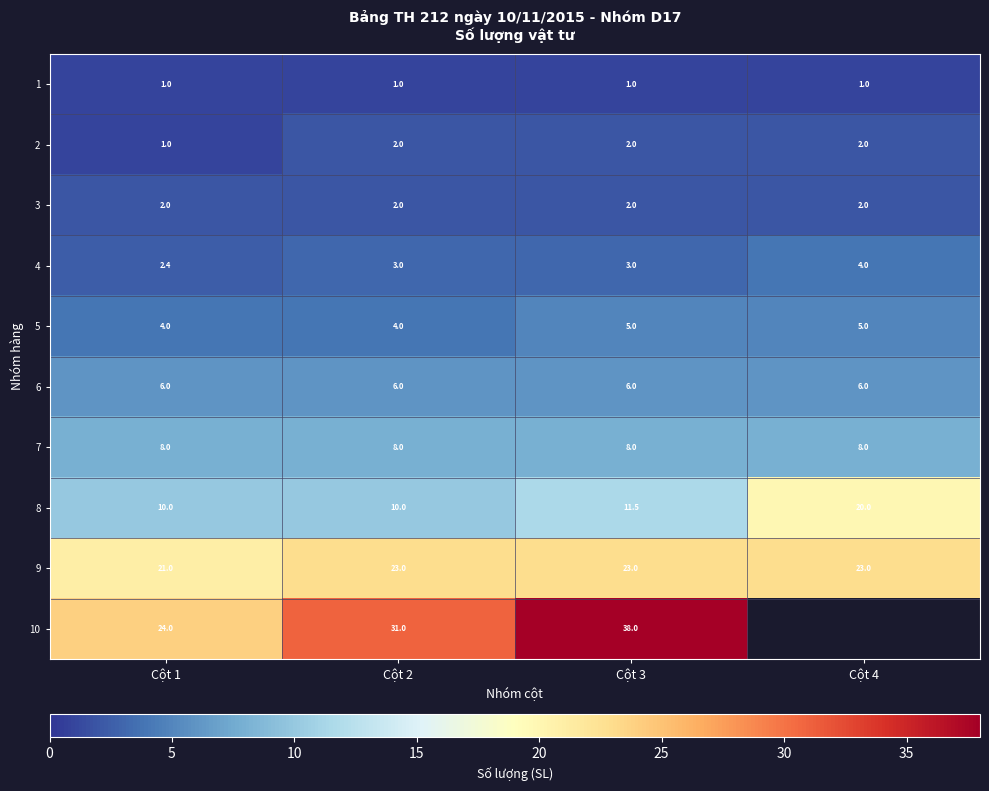

What is the greatest value displayed?

38.0